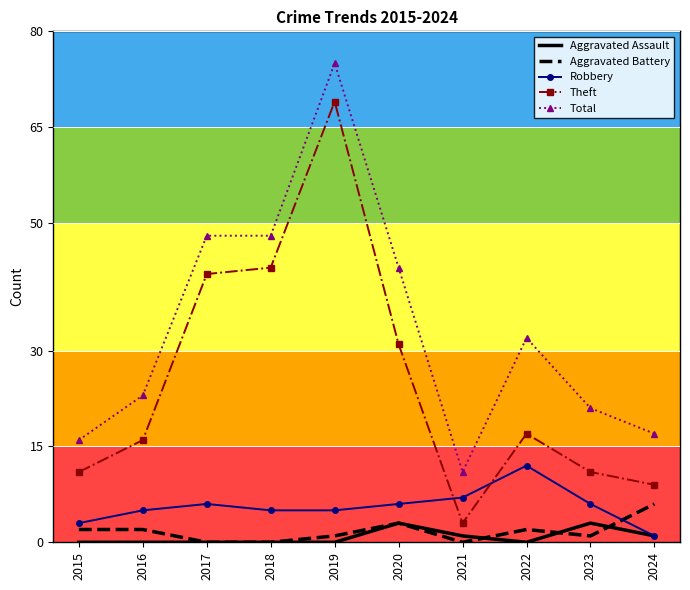

What are all the series names shown in the legend?

Aggravated Assault, Aggravated Battery, Robbery, Theft, Total